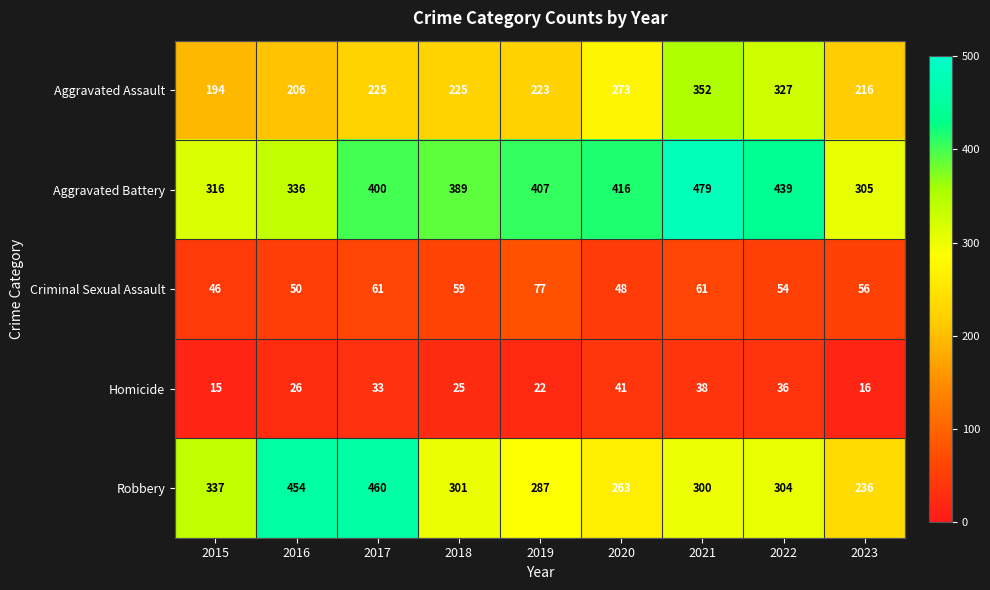

What is the minimum value for Aggravated Battery?

305